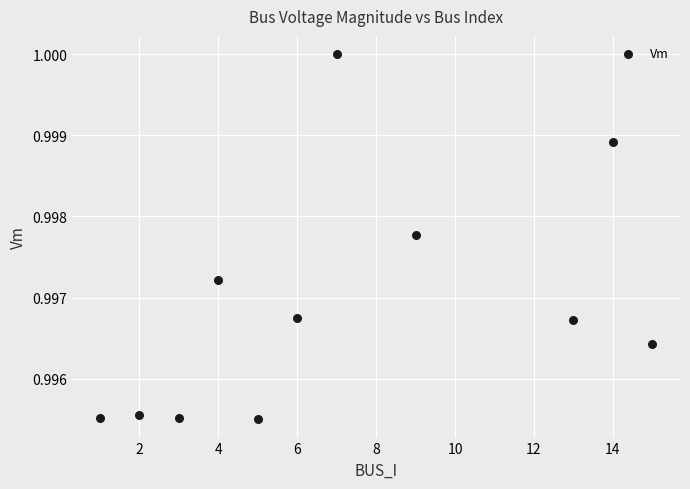

What is the average X value?

7.2